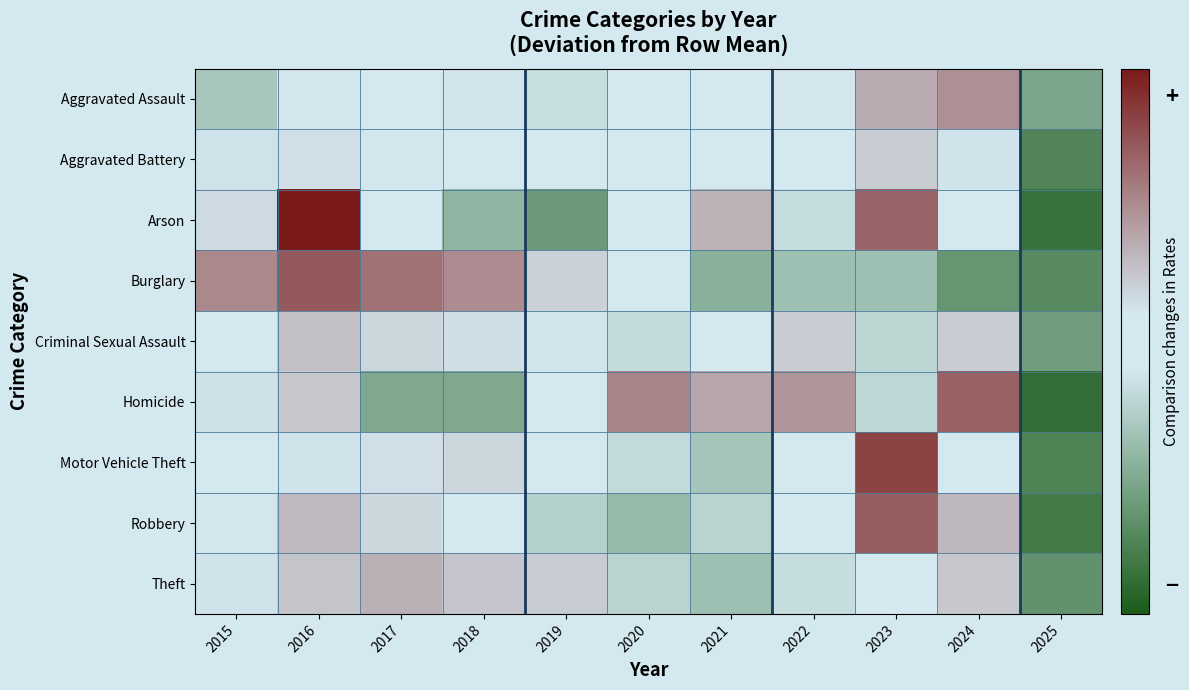

What is the difference between the highest and lowest values at 2021?

0.8